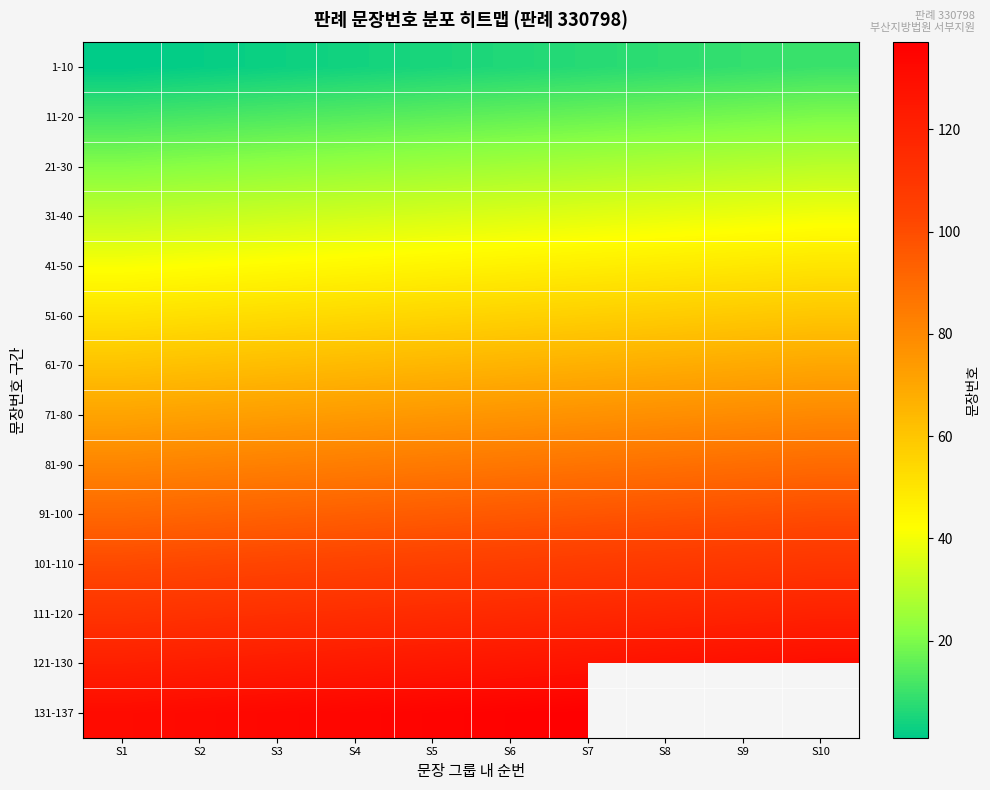

What is the sum of all 111-120 values?

1155.0